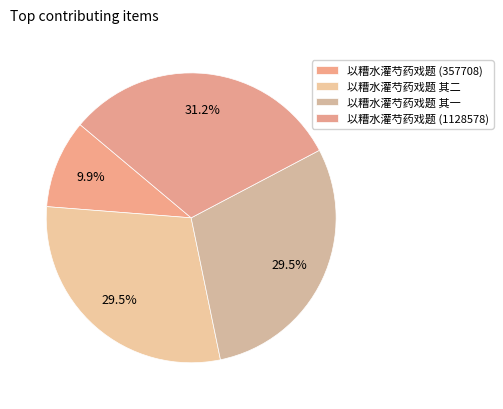

Count the number of slices in the pie.

4